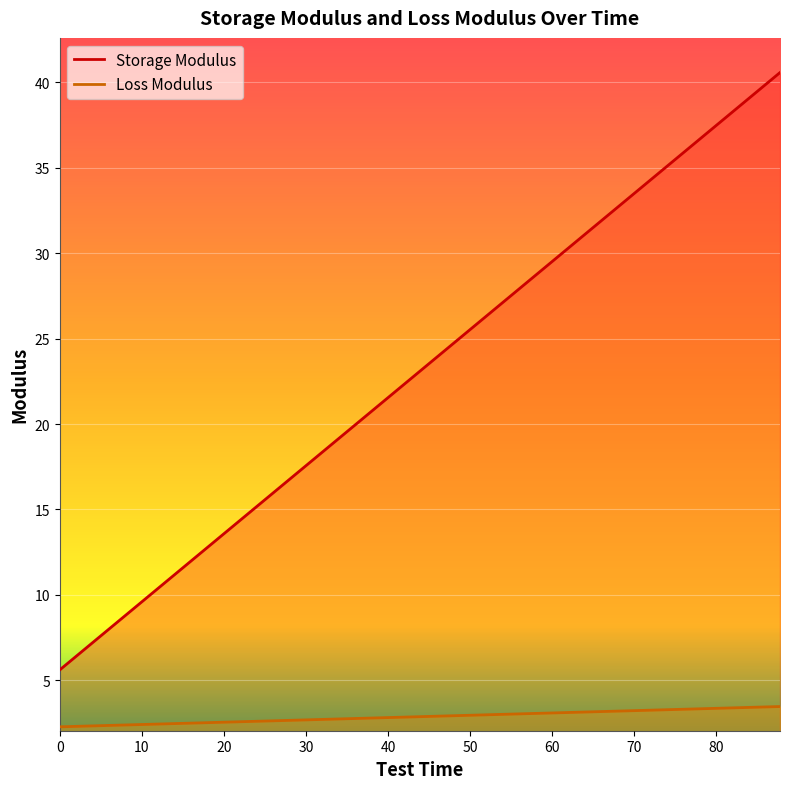

True or false: Loss Modulus and Storage Modulus cross at least once.

False